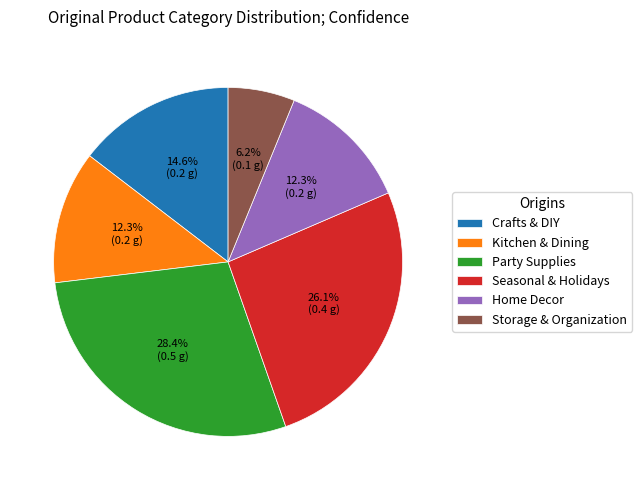

To the nearest percent, what is the average slice percentage?

17%